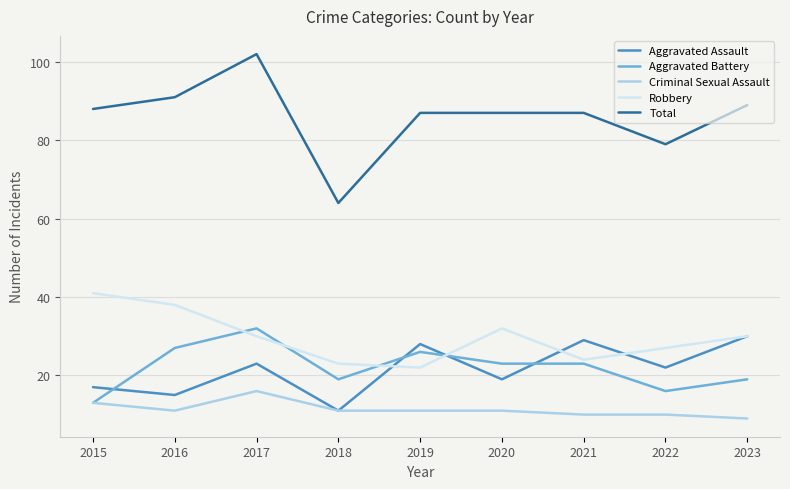

What is the minimum value shown in the chart?

9